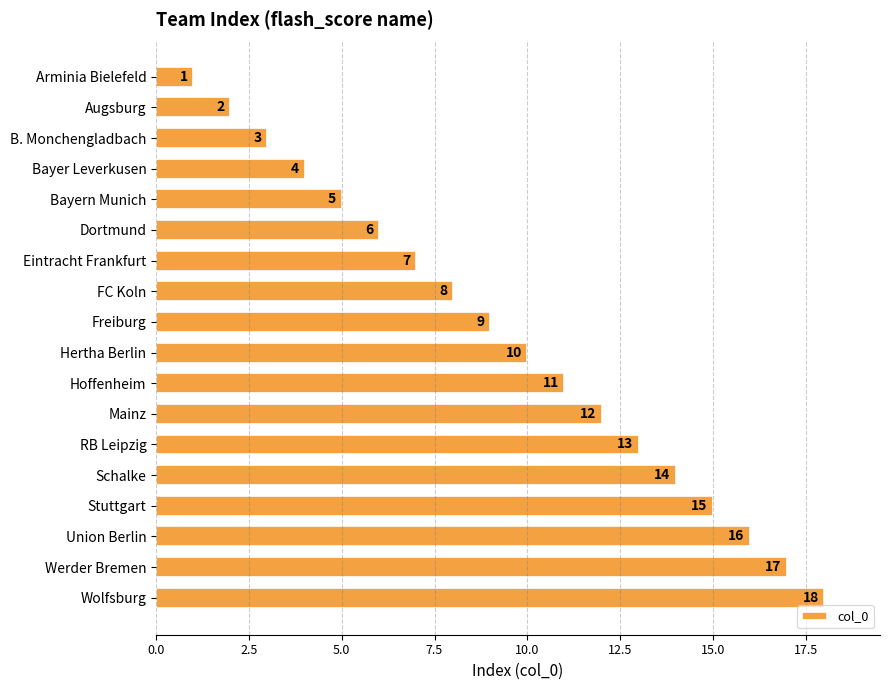

What is the difference between the second highest and minimum values?

16